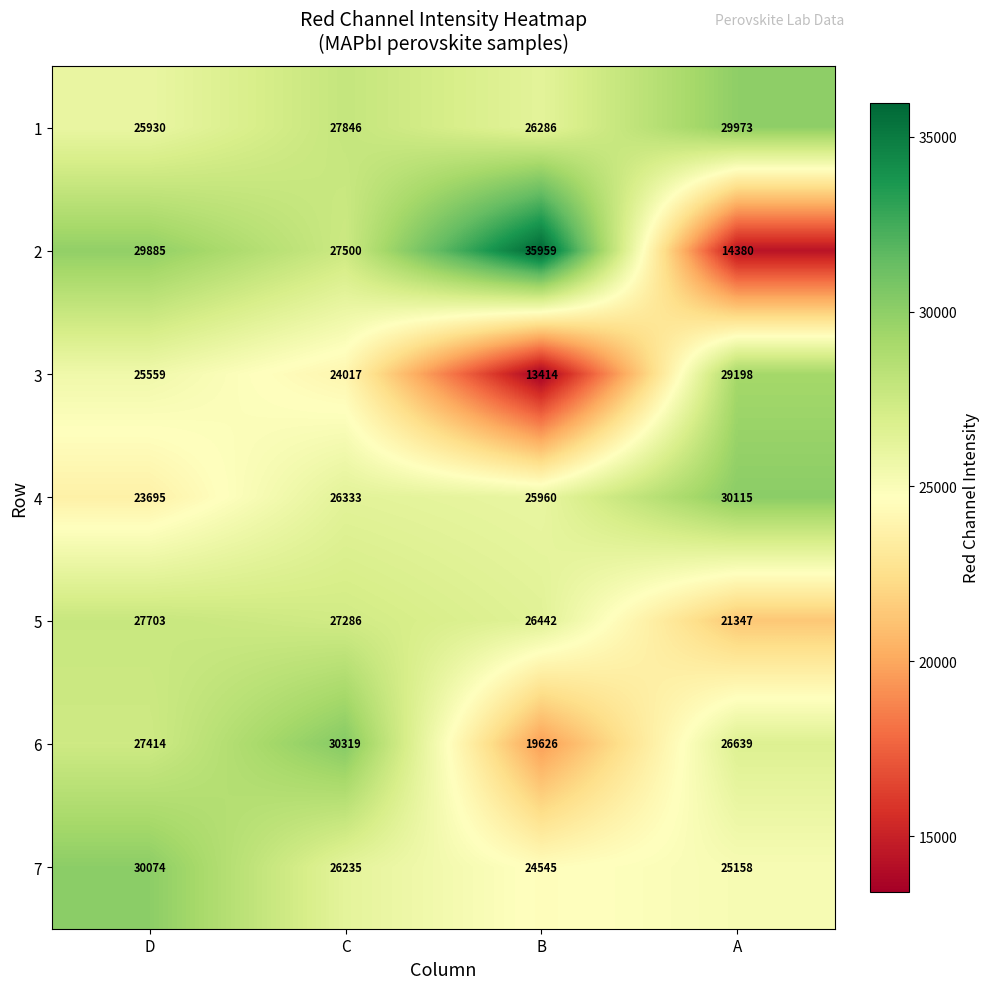

What is the difference between the 6 values at D and A?

775